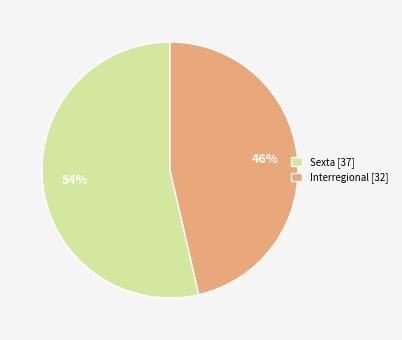

The Interregional slice represents 46% of the pie. True or false?

True